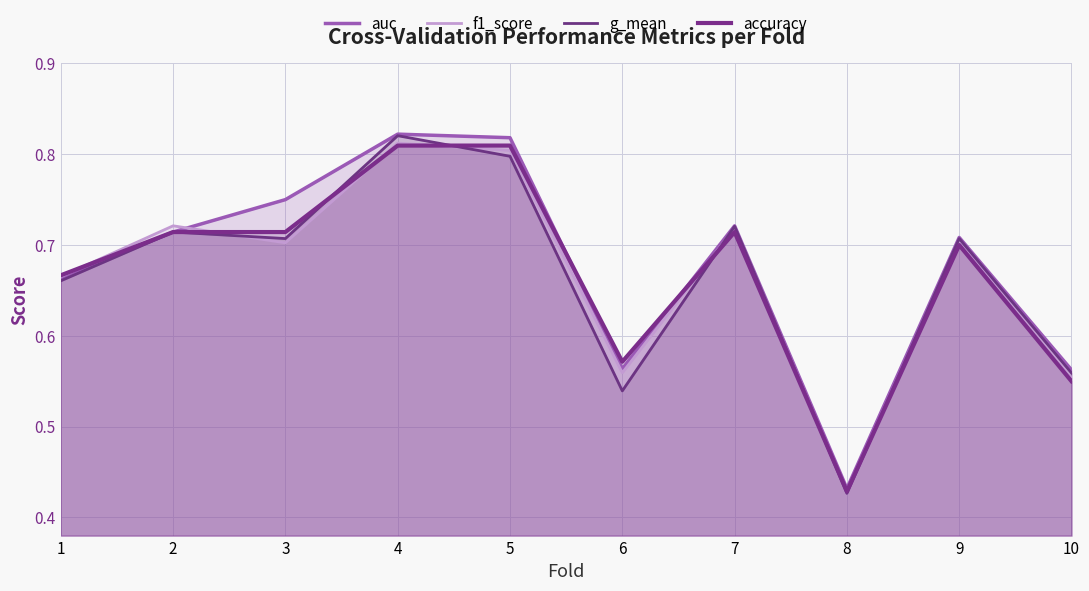

Reading left to right, transcribe all the data shown in this chart.

auc: 1=0.7	2=0.7	3=0.8	4=0.8	5=0.8	6=0.6	7=0.7	8=0.4	9=0.7	10=0.6
f1_score: 1=0.7	2=0.7	3=0.7	4=0.8	5=0.8	6=0.6	7=0.7	8=0.4	9=0.7	10=0.6
g_mean: 1=0.7	2=0.7	3=0.7	4=0.8	5=0.8	6=0.5	7=0.7	8=0.4	9=0.7	10=0.6
accuracy: 1=0.7	2=0.7	3=0.7	4=0.8	5=0.8	6=0.6	7=0.7	8=0.4	9=0.7	10=0.6